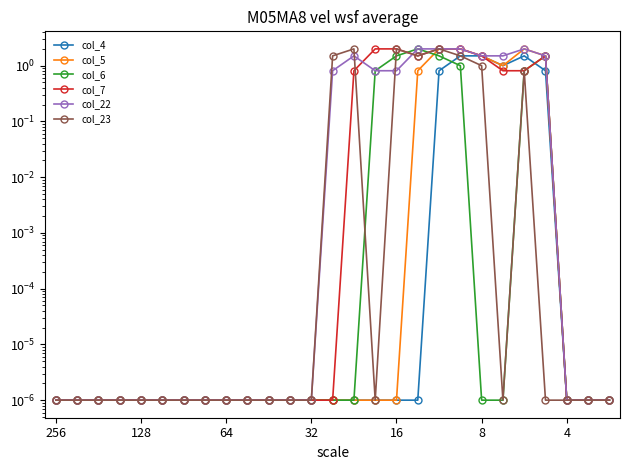

What are all the series names shown in the legend?

col_4, col_5, col_6, col_7, col_22, col_23